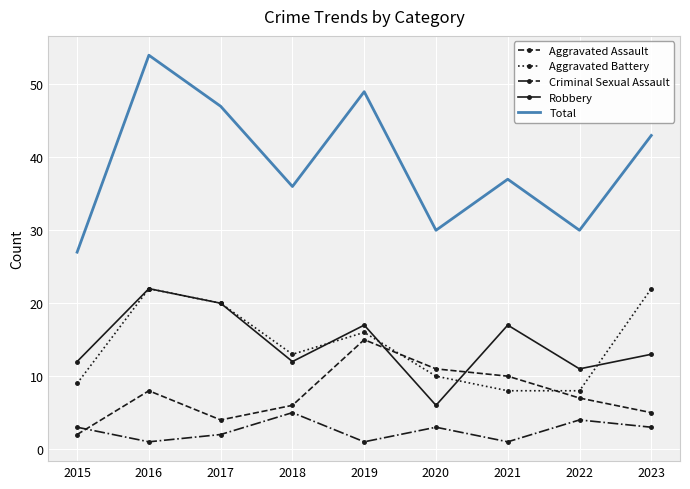

Is the value of Robbery at 2021 greater than the value of Total at 2020?

No